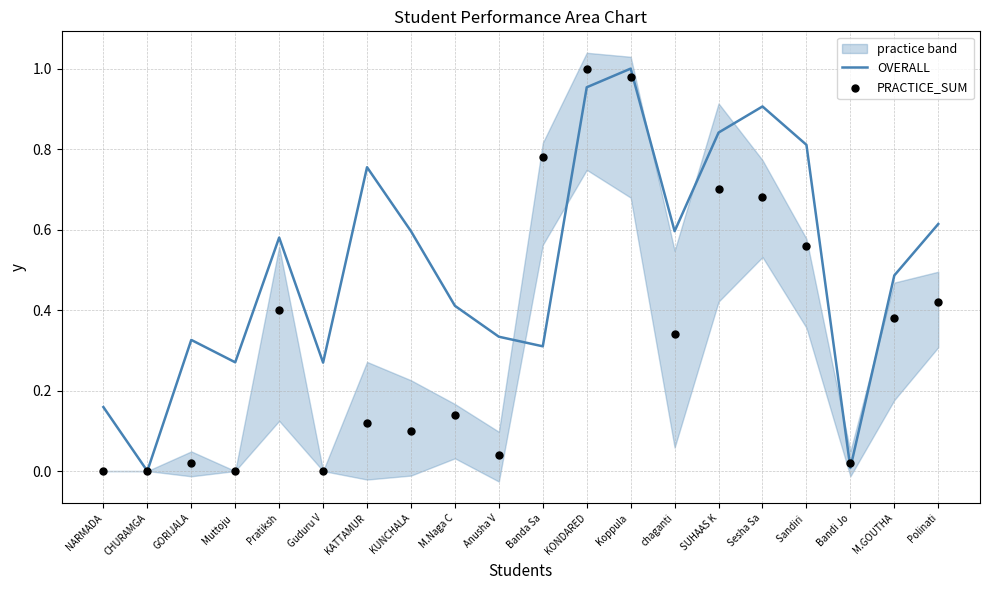

Which series has the largest total across all categories?

OVERALL